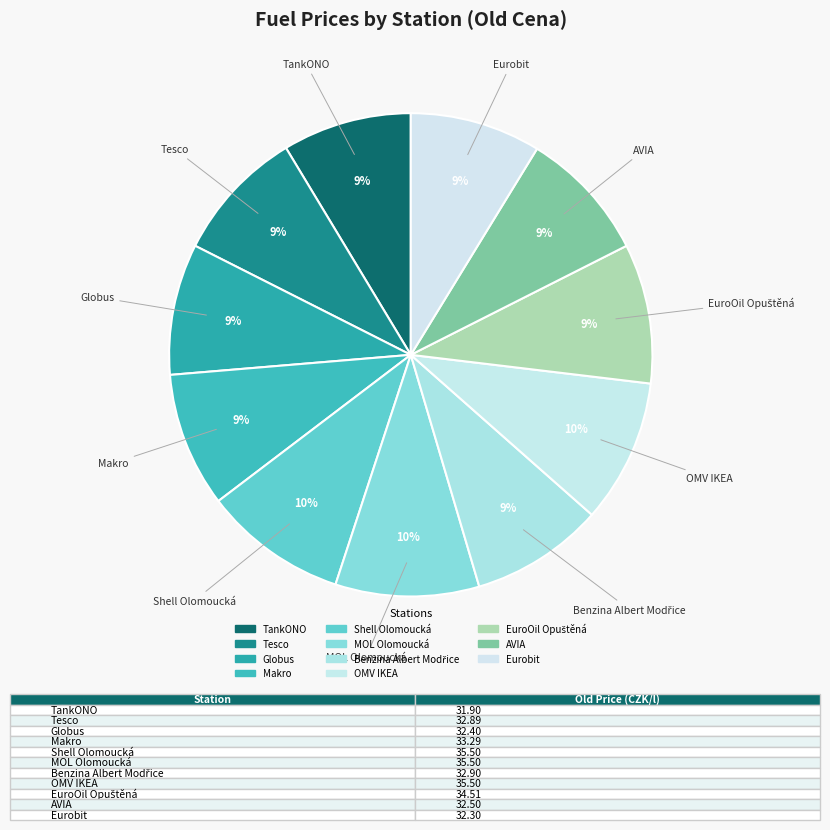

How many segments does this pie chart have?

11